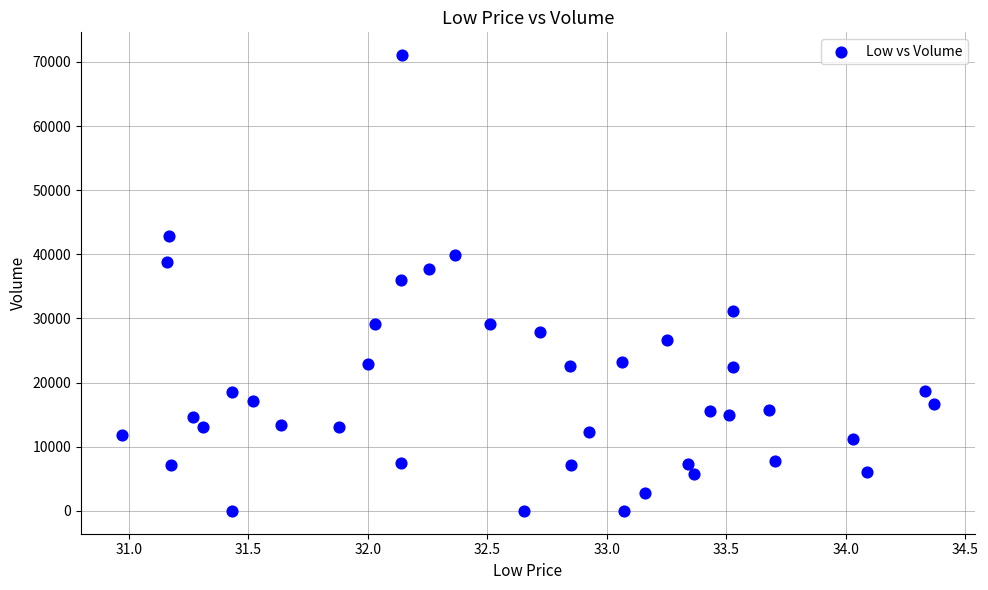

What is the range of Y values (max minus min)?

71059